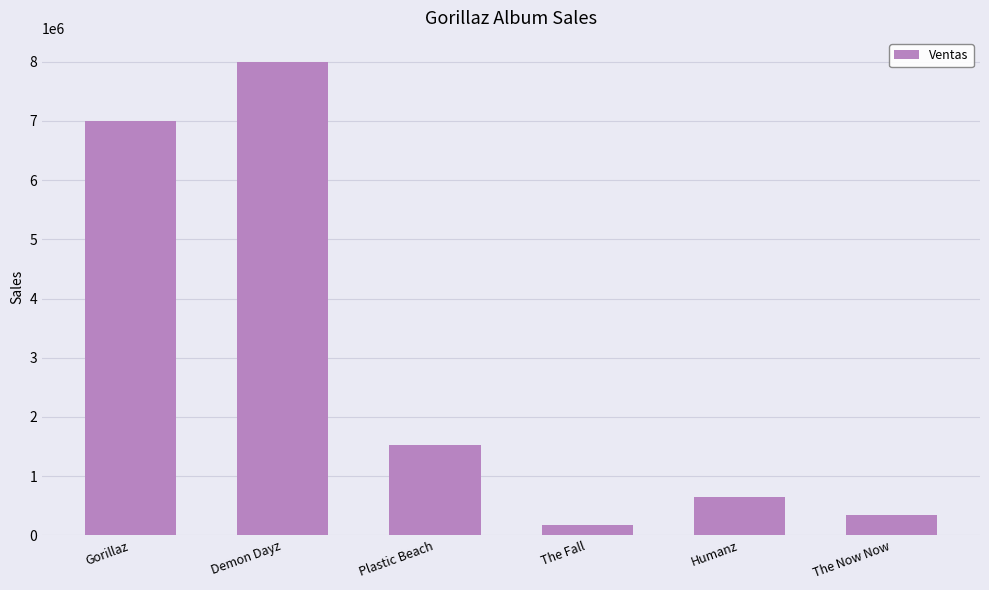

What is the label of the 2nd bar from the right?

Humanz